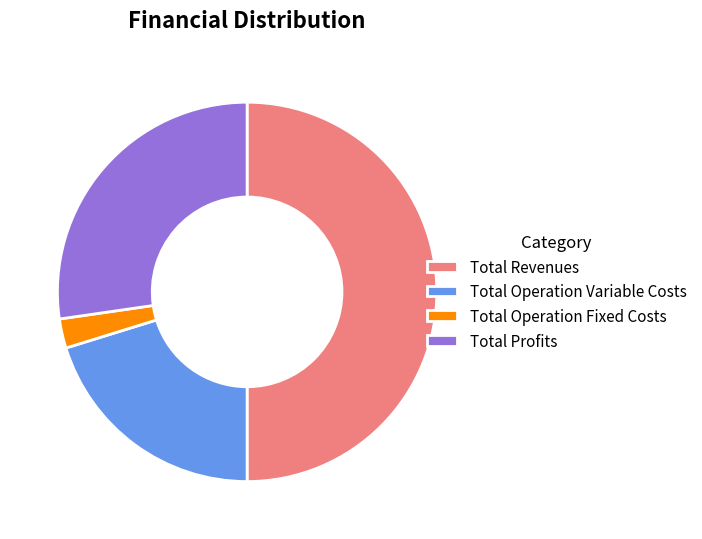

Count the number of slices in the pie.

4